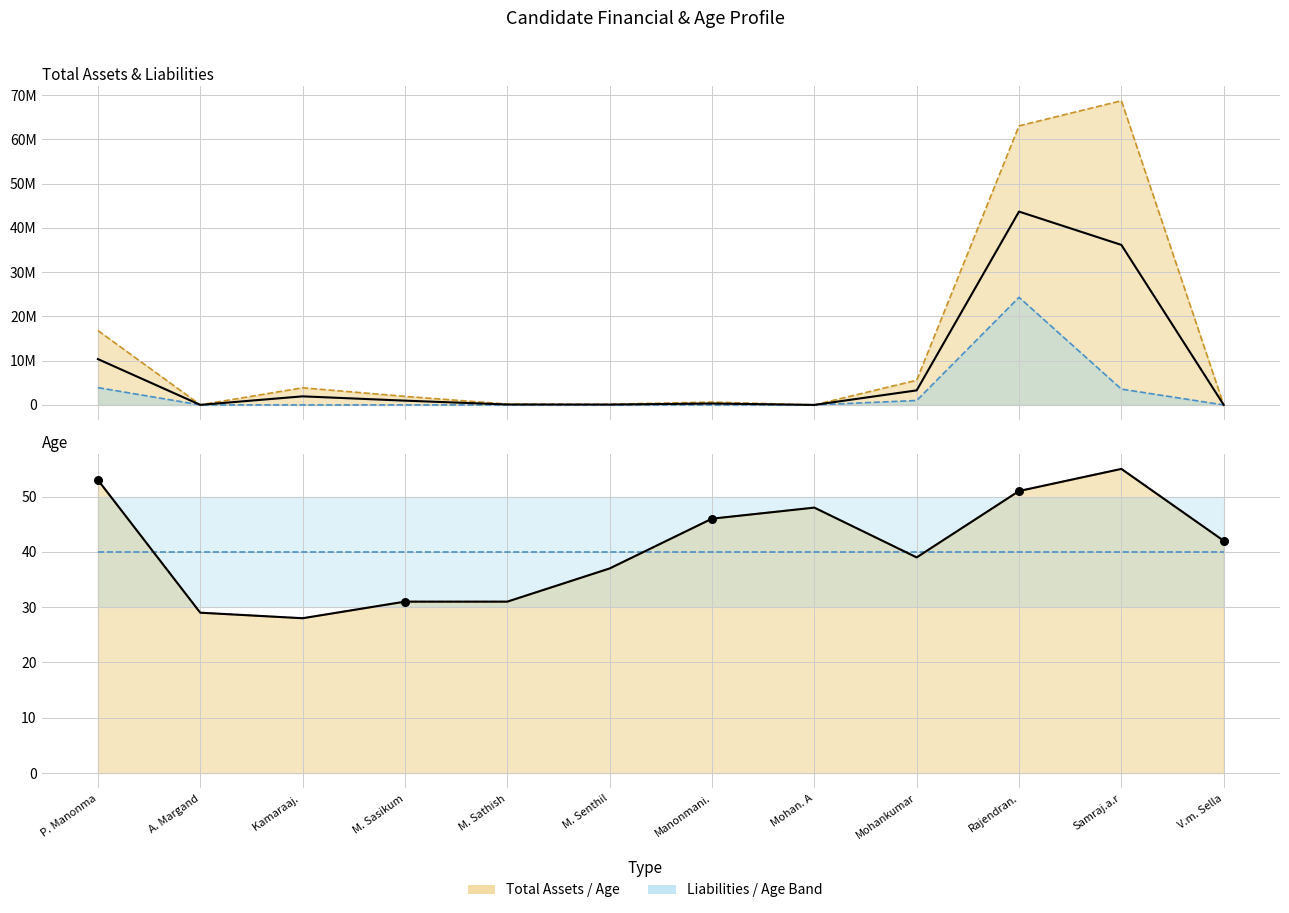

Is the value of Age at M. Senthil greater than the value of Total Assets at Rajendran.?

No